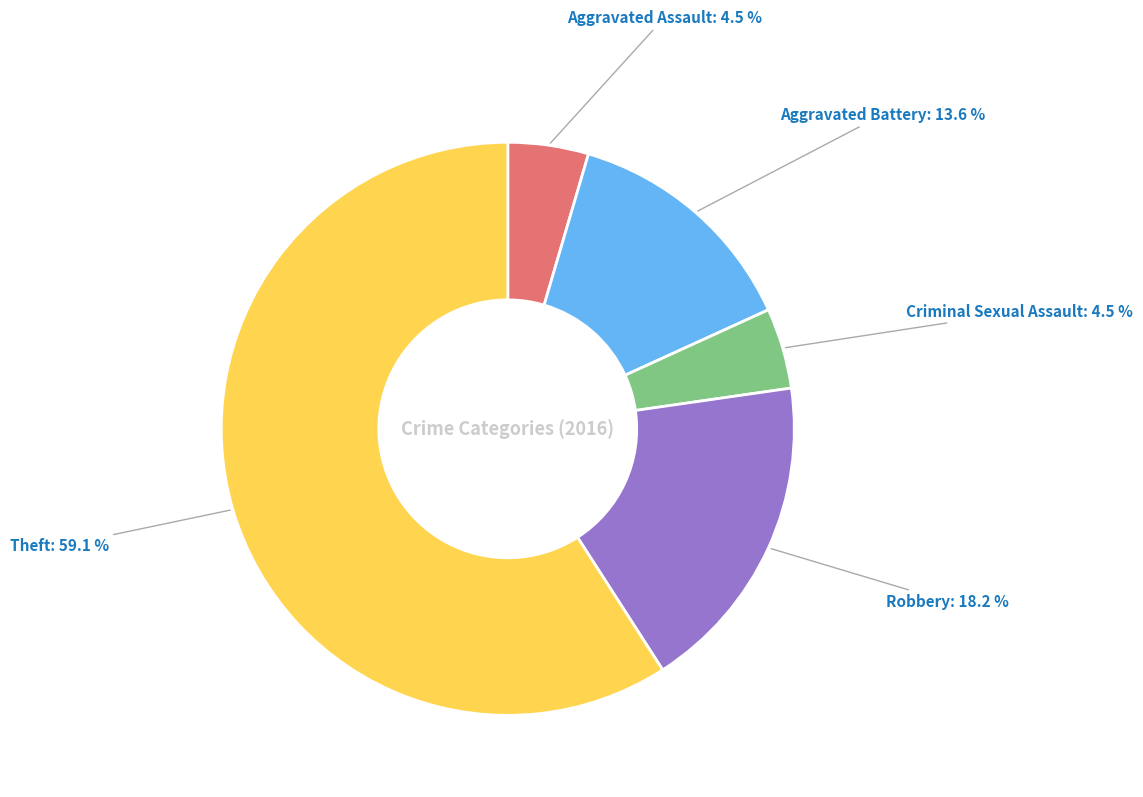

Does any single category account for the majority?

Yes